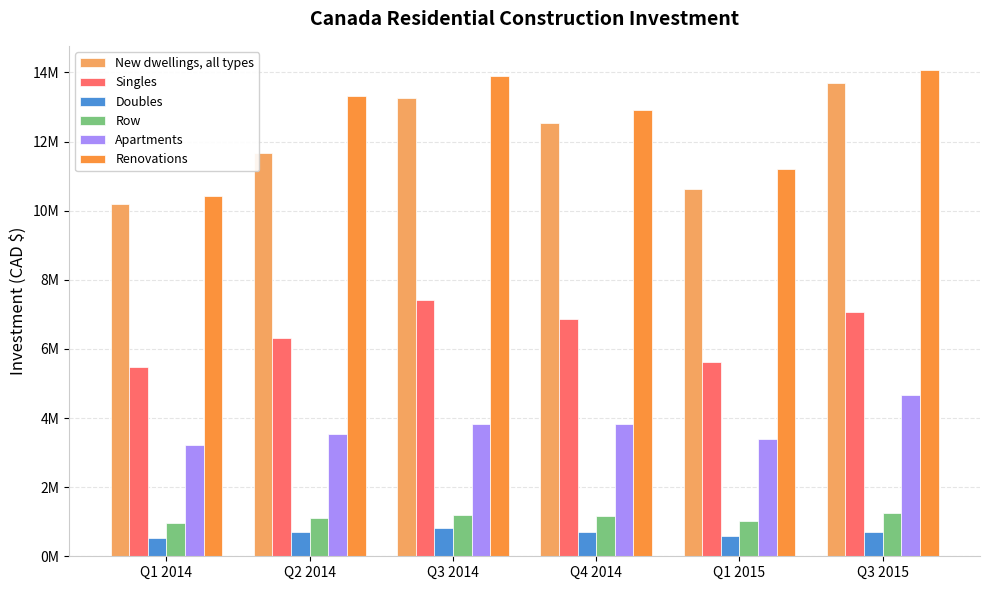

Reading left to right, extract all data points from this chart.

New dwellings, all types: 10204212	11659475	13265672	12544217	10639306	13701240
Singles: 5479548	6305039	7406733	6858295	5634362	7076211
Doubles: 539165	712939	815843	692251	588358	703628
Row: 953068	1110498	1204904	1170381	1030995	1259124
Apartments: 3232431	3530999	3838192	3823290	3385591	4662277
Renovations: 10435529	13316460	13887081	12899282	11192171	14065536